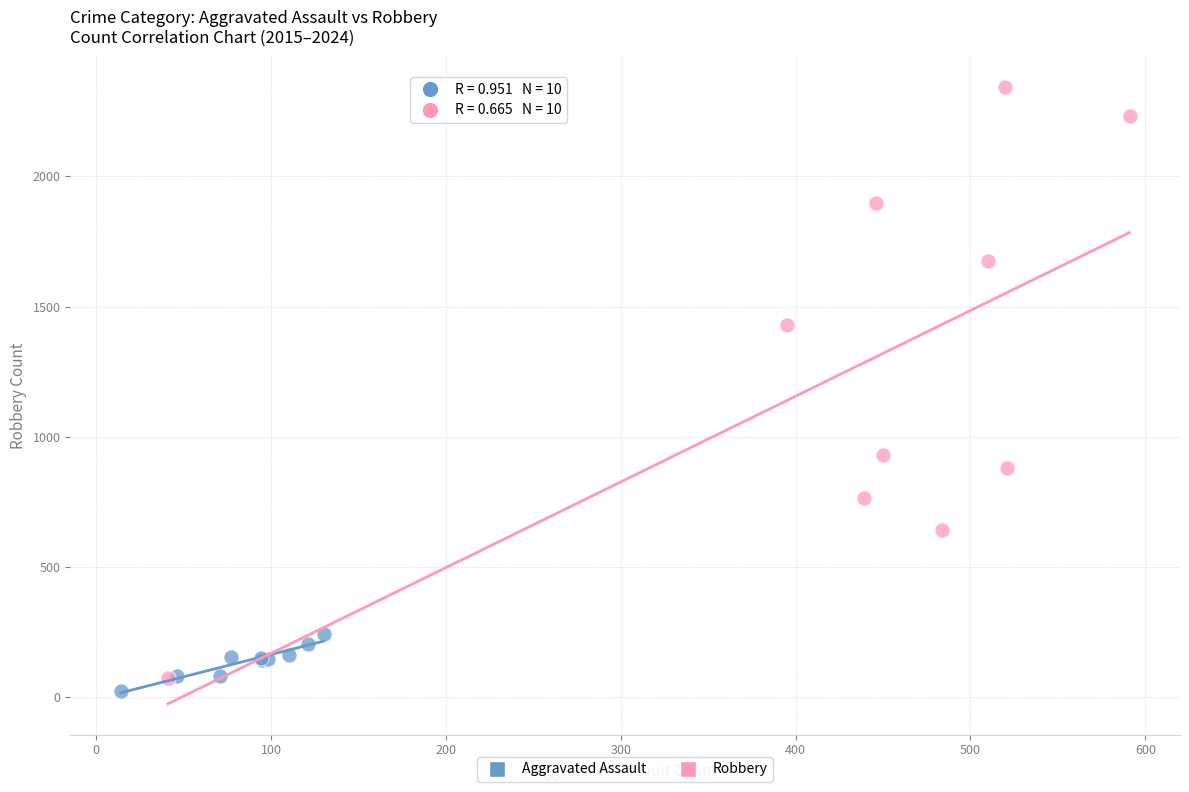

Which series reaches the maximum Y coordinate?

Robbery